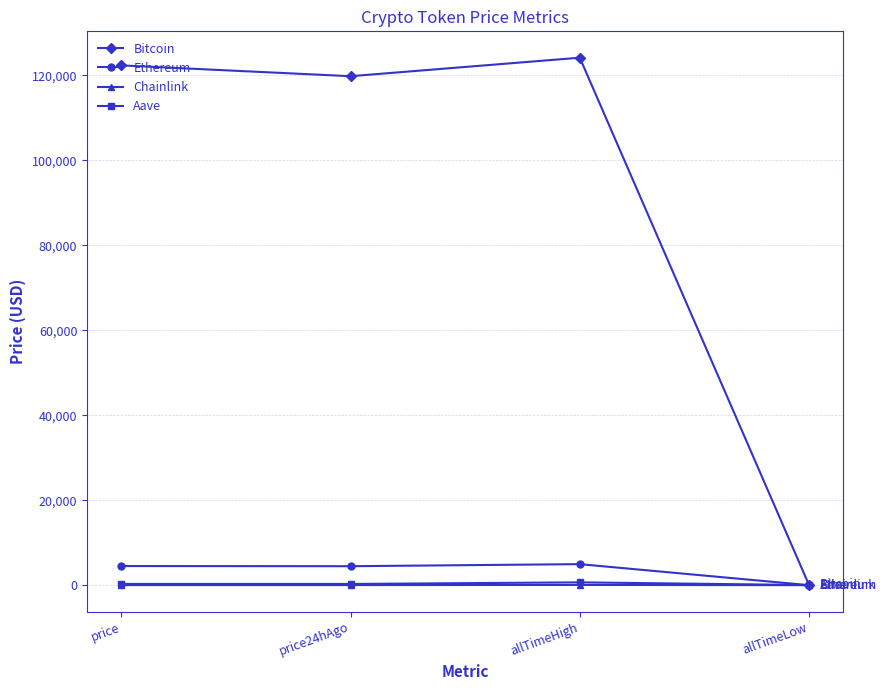

Where is the first local minimum for Ethereum?

price24hAgo